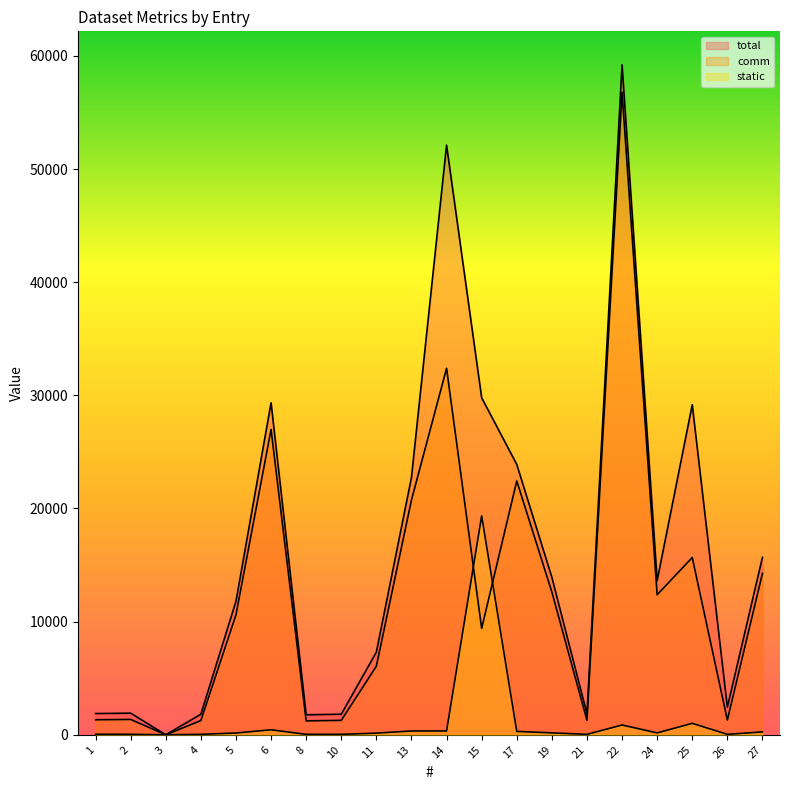

Reading left to right, what are all the values shown in this chart?

total: 1878	1912	0	1822	11798	29342	1770	1820	7309	22742	52107	29786	23894	13917	1850	59206	13634	29169	2442	15683
comm: 1330	1358	0	1261	10607	26987	1232	1277	6066	20755	32386	9407	22433	12620	1281	56785	12377	15668	1302	14269
static: 46	43	0	42	159	442	41	42	148	338	339	19348	301	171	42	867	168	1014	42	256